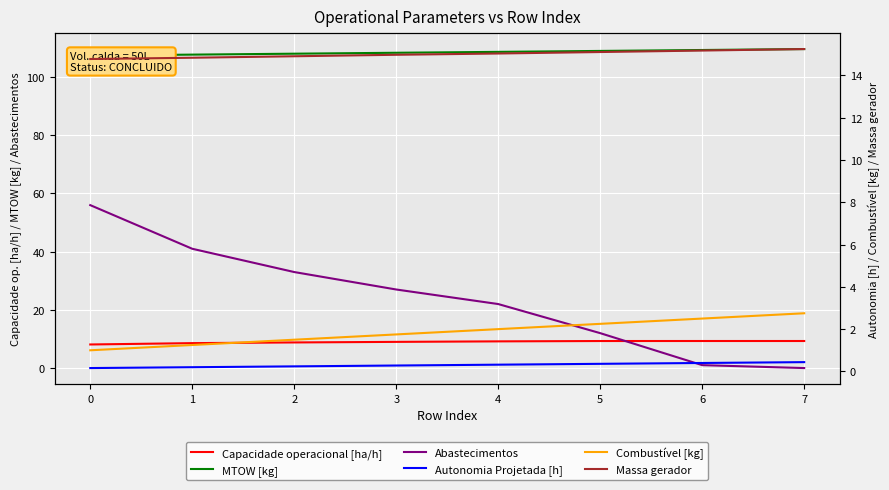

List the series in order of their peak value, highest first.

MTOW [kg], Abastecimentos, Massa gerador, Capacidade operacional [ha/h], Combustível [kg], Autonomia Projetada [h]